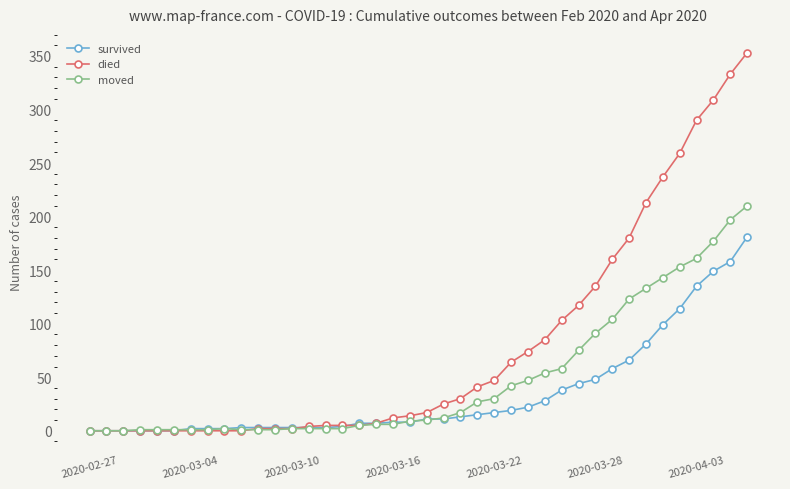

How many series are shown in this chart?

3